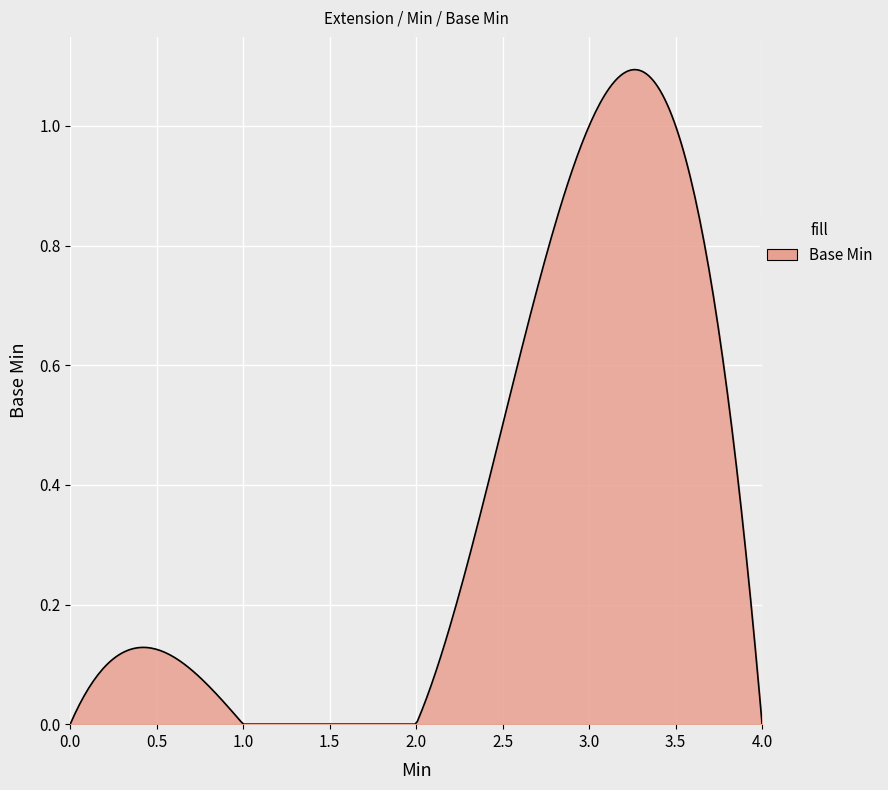

Rank the categories by value from highest to lowest.

1, 0, 0, 0, 0